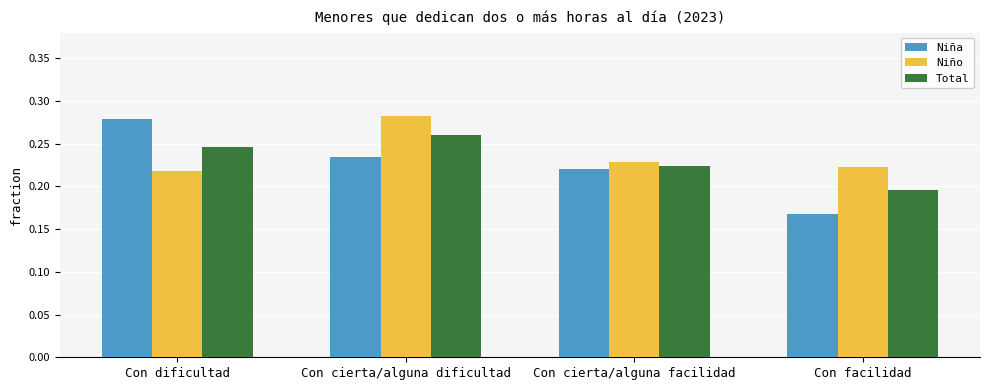

Between Con dificultad and Con facilidad, which series saw the biggest shift?

Niña